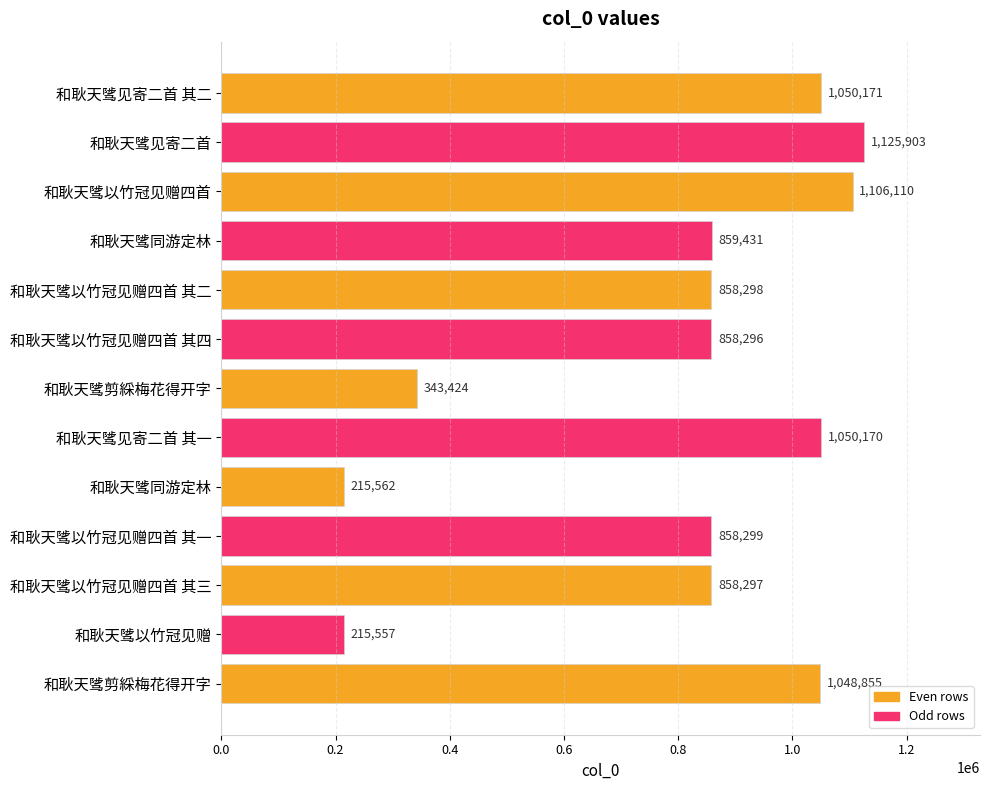

What is the greatest value displayed?

1125903